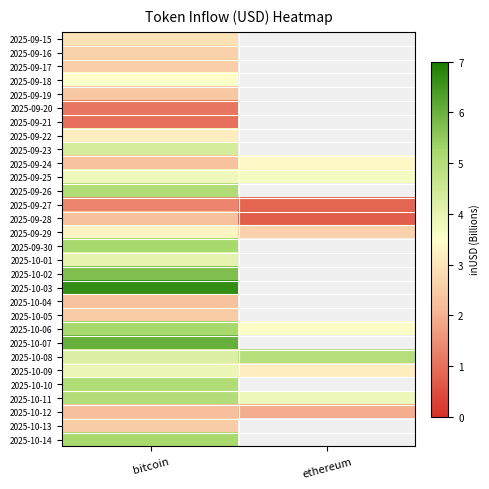

How many positive values does the 2025-10-04 series have?

1